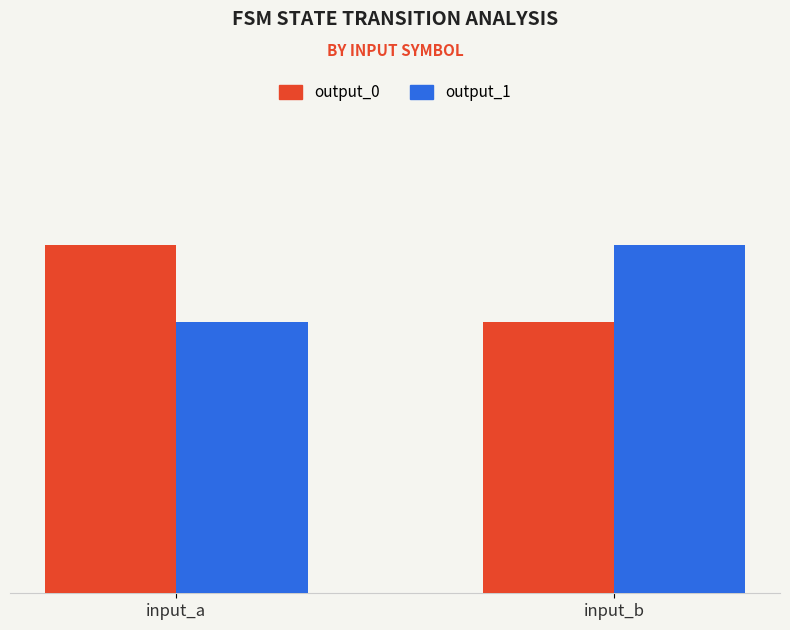

Which has a higher value, input_b or input_a?

input_a